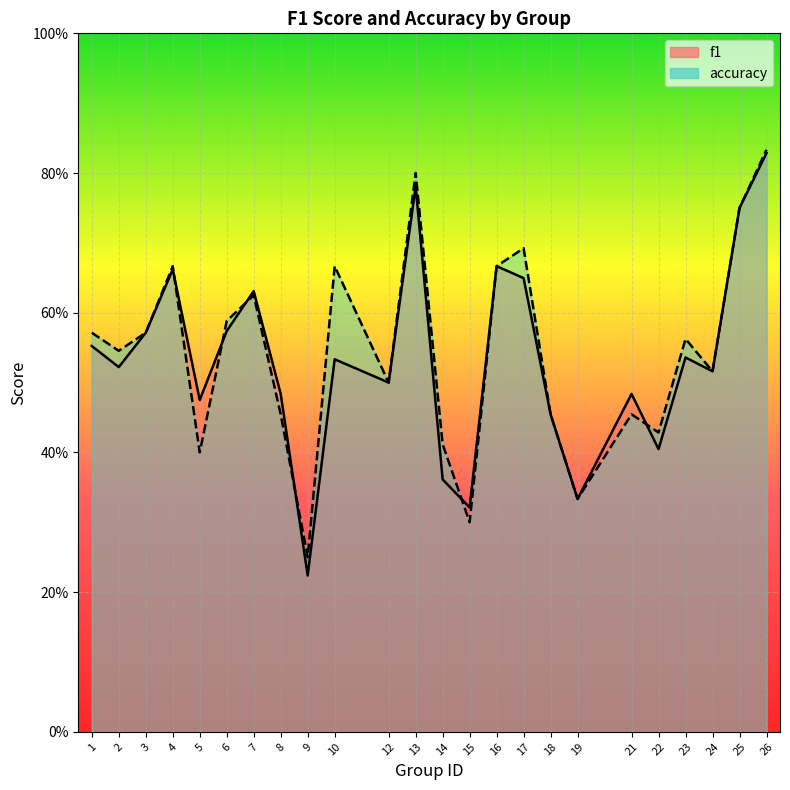

At which category is the sum across all series the highest?

26